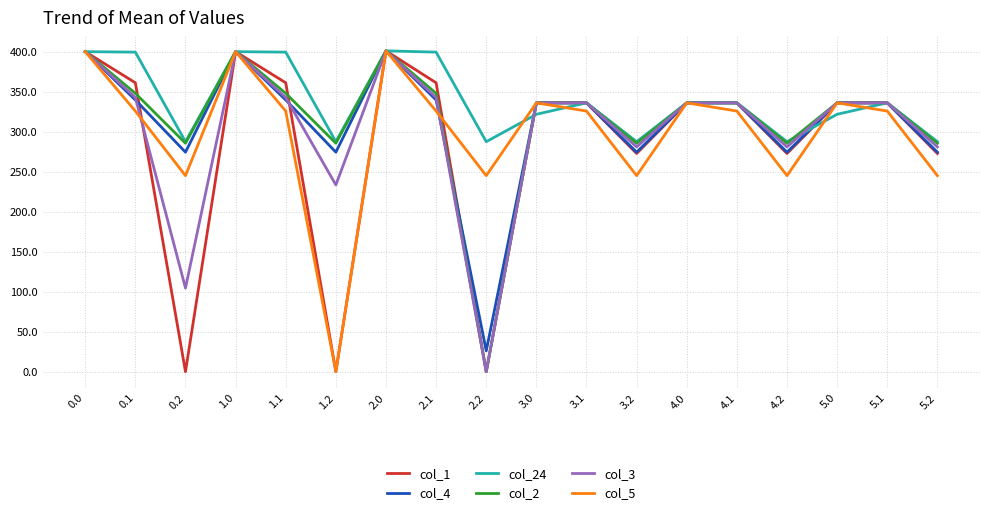

Which series has the largest total across all categories?

col_24